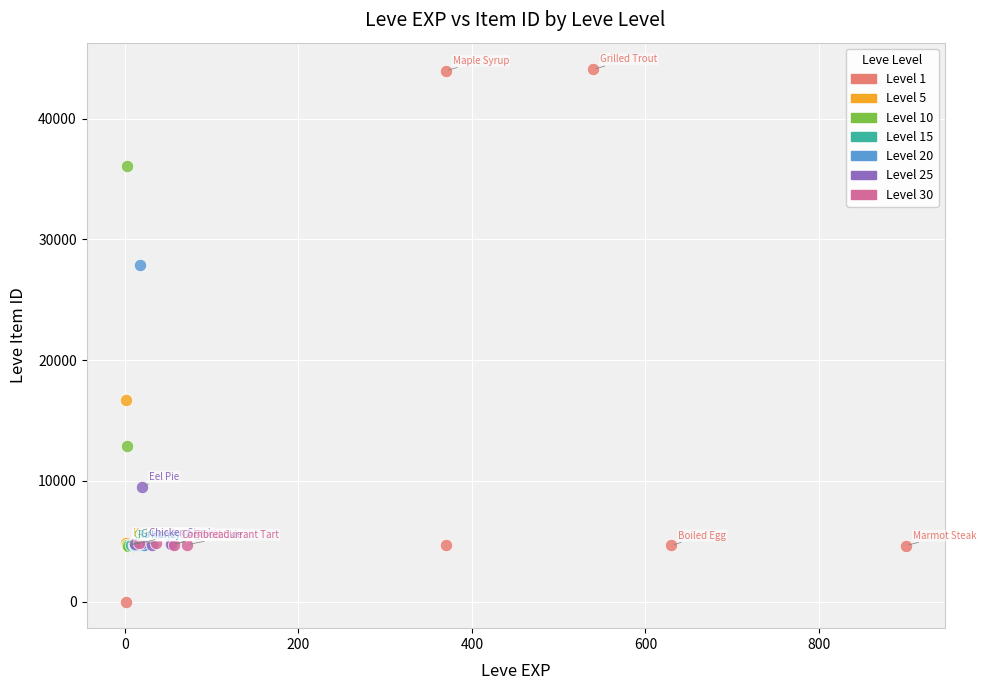

Which series has the largest Y range (max minus min)?

Level 1